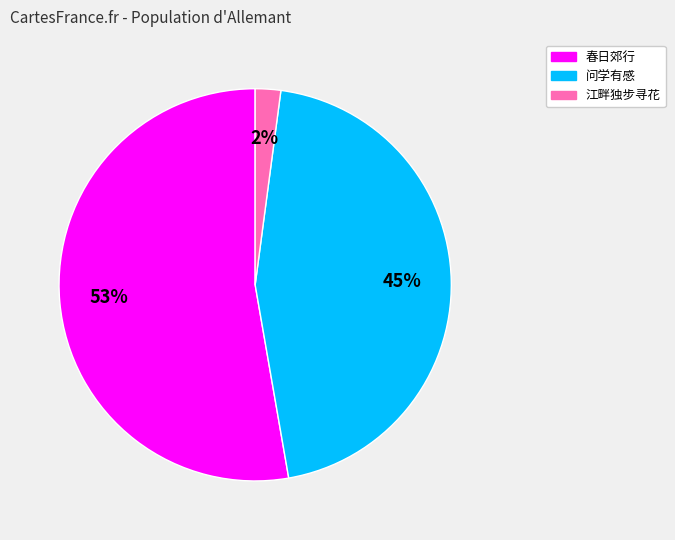

Is there a majority slice in this chart?

Yes